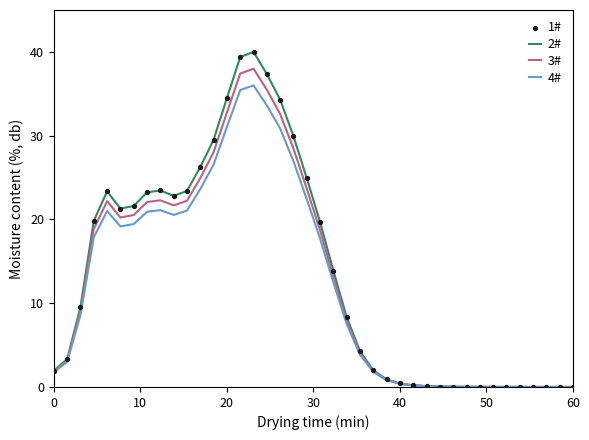

Which series has the largest range (max minus min)?

2#